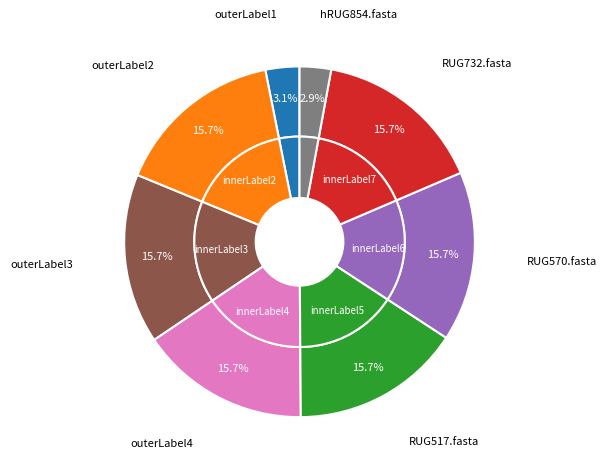

Combined, do RUG570.fasta and RUG732.fasta account for over 50%?

No